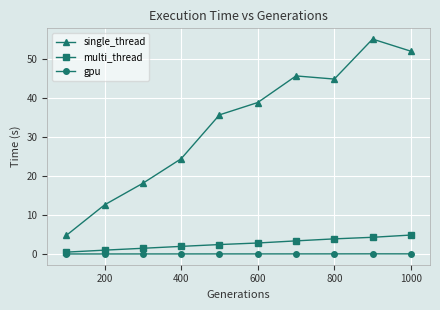

How many data points in single_thread are above 38?

5